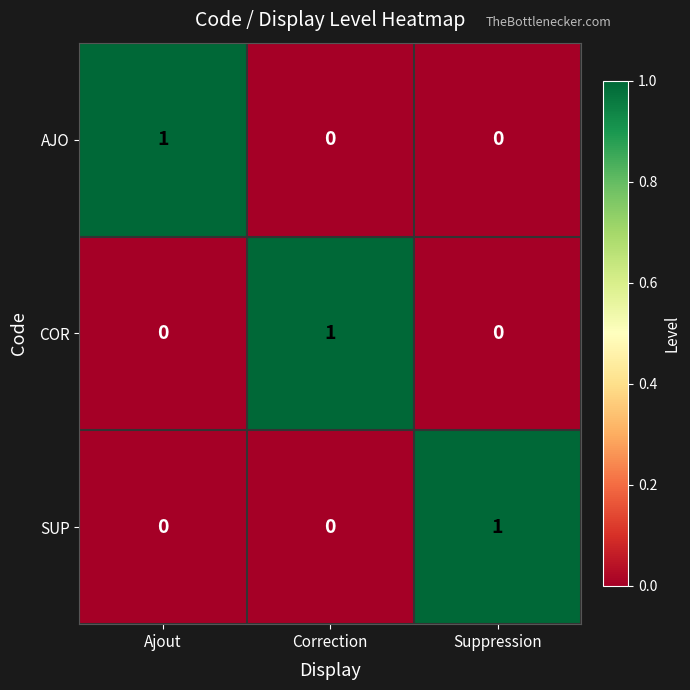

How many positive values does the AJO series have?

1